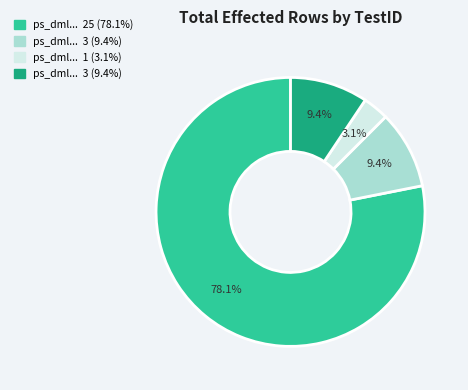

Does any single category account for the majority?

Yes